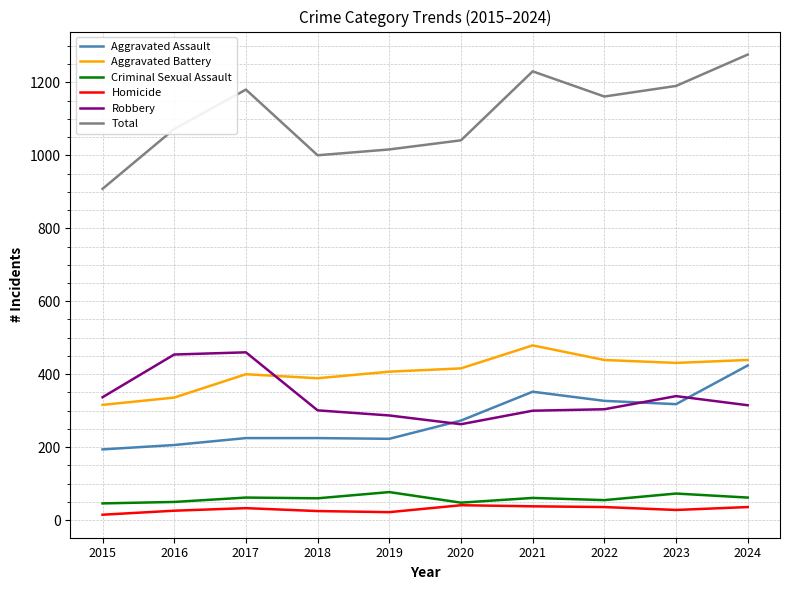

True or false: Aggravated Battery has a value of 439 at 2022.

True